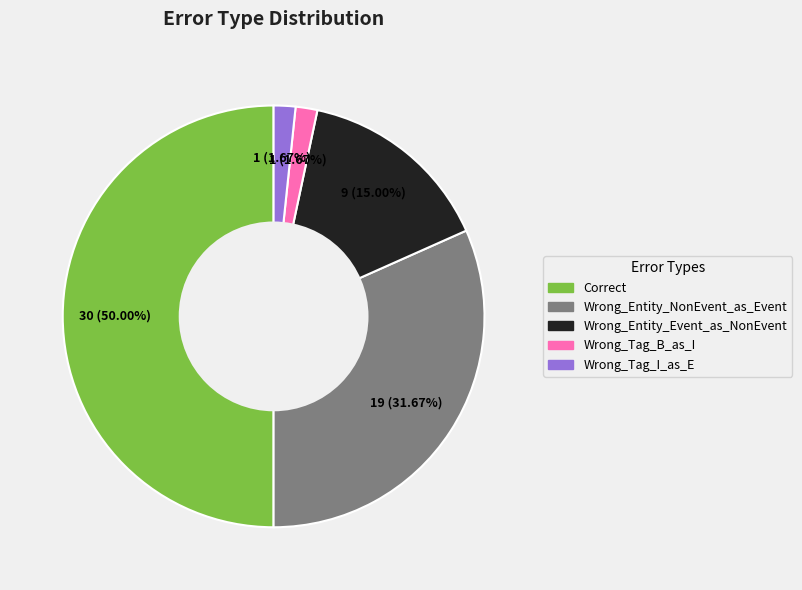

Between Wrong_Tag_I_as_E and Correct, which is larger?

Correct